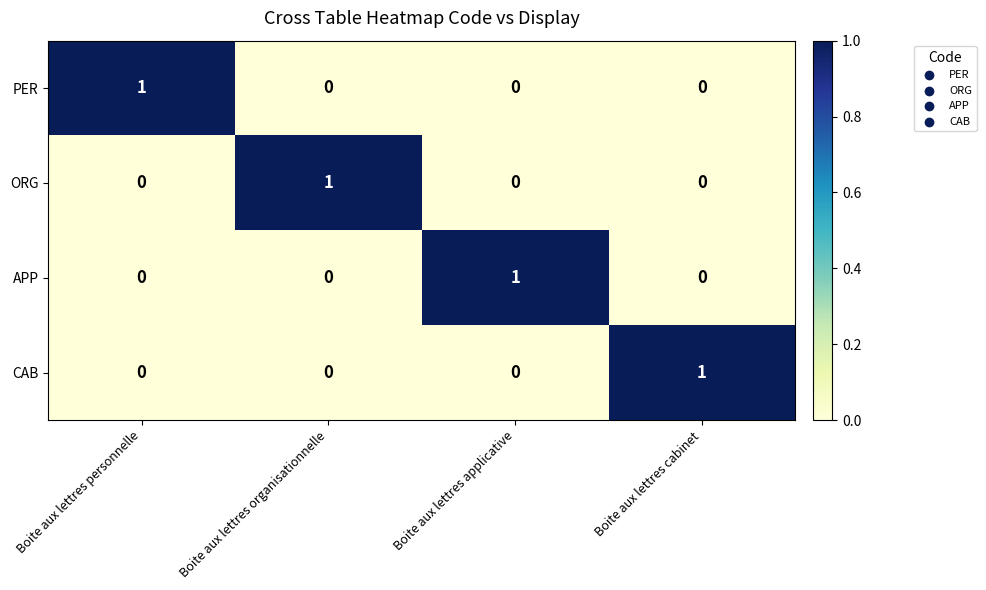

The value of CAB at Boite aux lettres cabinet is 1. True or false?

True